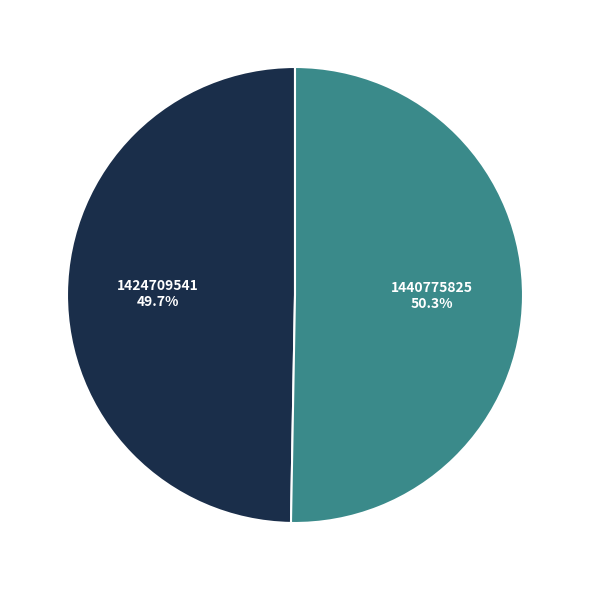

Approximately how many times larger is the value at 1424709541 compared to 1440775825?

1.0